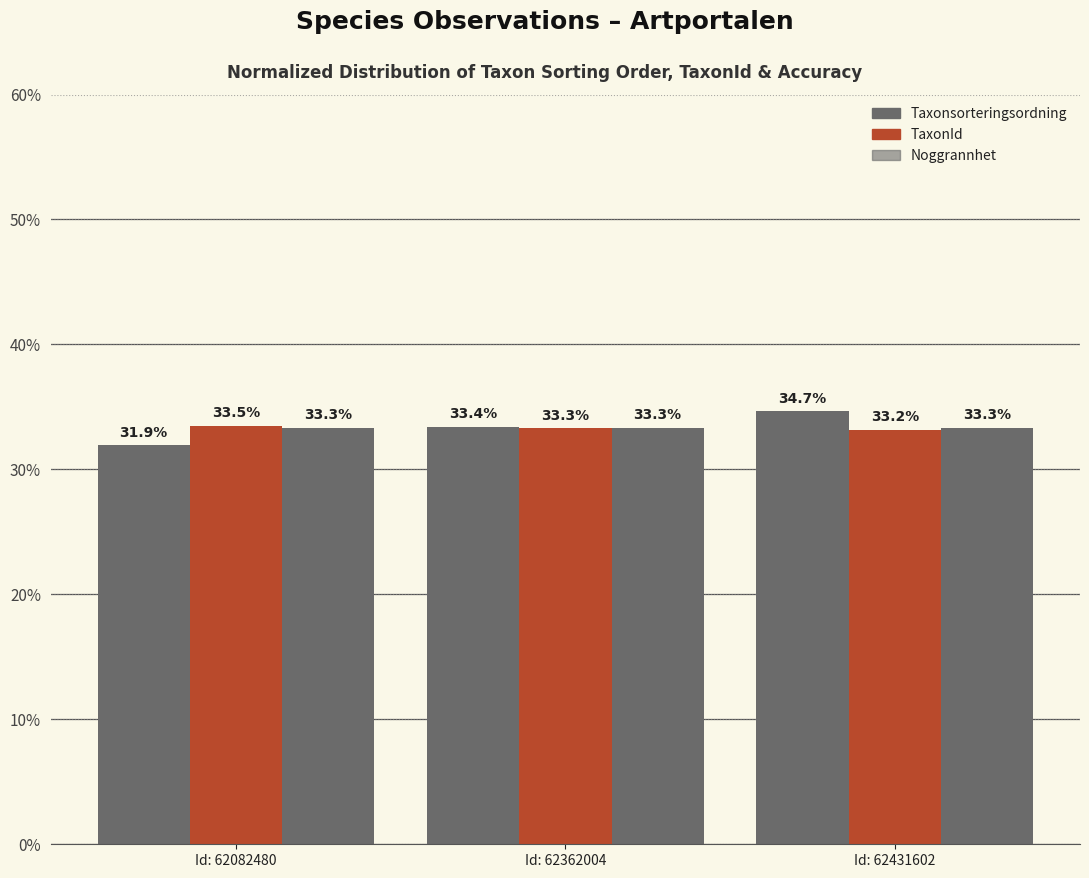

Reading left to right, transcribe all the data shown in this chart.

Taxonsorteringsordning: 31.9	33.4	34.7
TaxonId: 33.5	33.3	33.2
Noggrannhet: 33.3	33.3	33.3